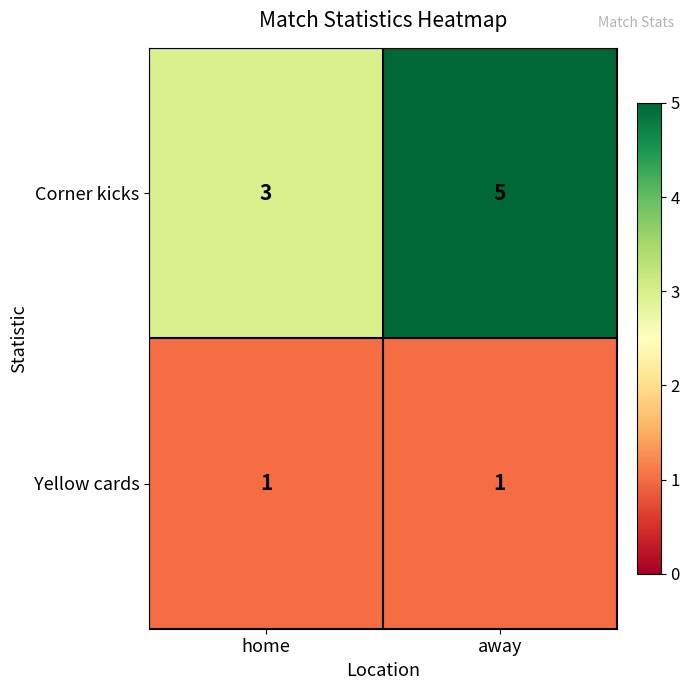

Which series has the largest total across all categories?

Corner kicks